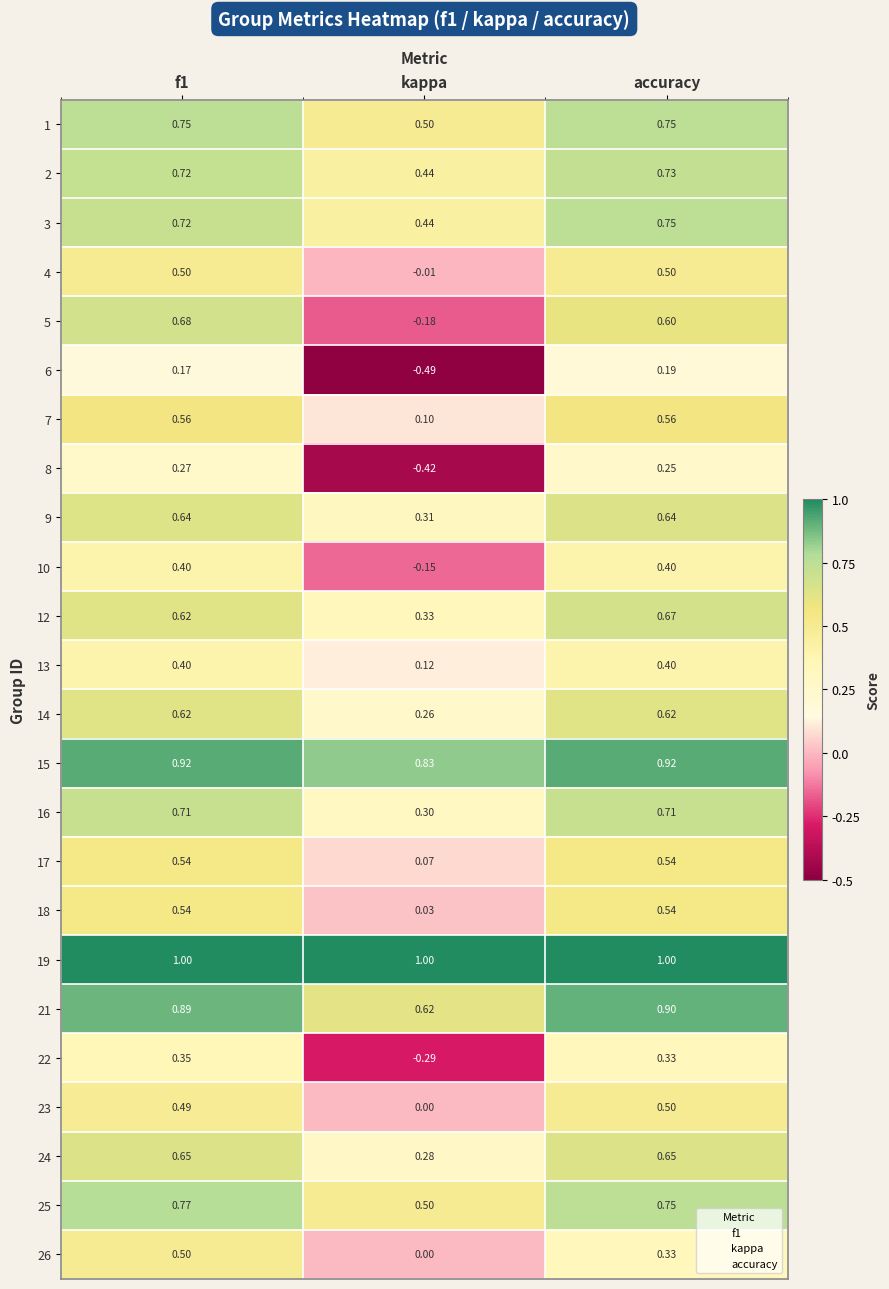

Where is 24 nearest to the value 0?

kappa